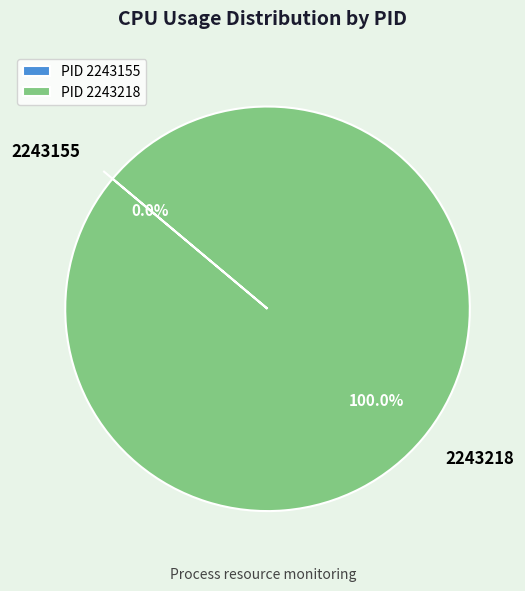

Which slice is the smallest?

2243155